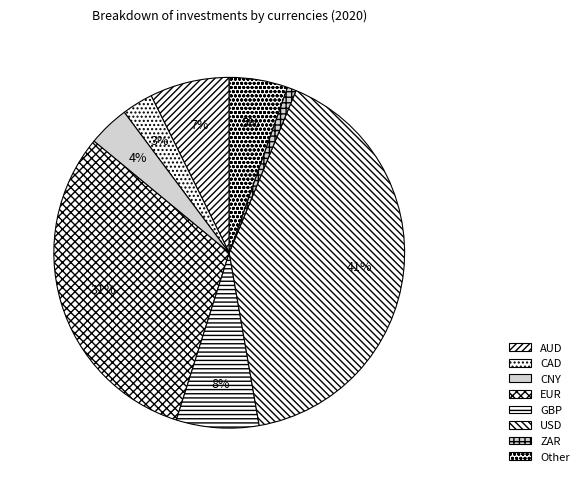

Which slice is the smallest?

ZAR